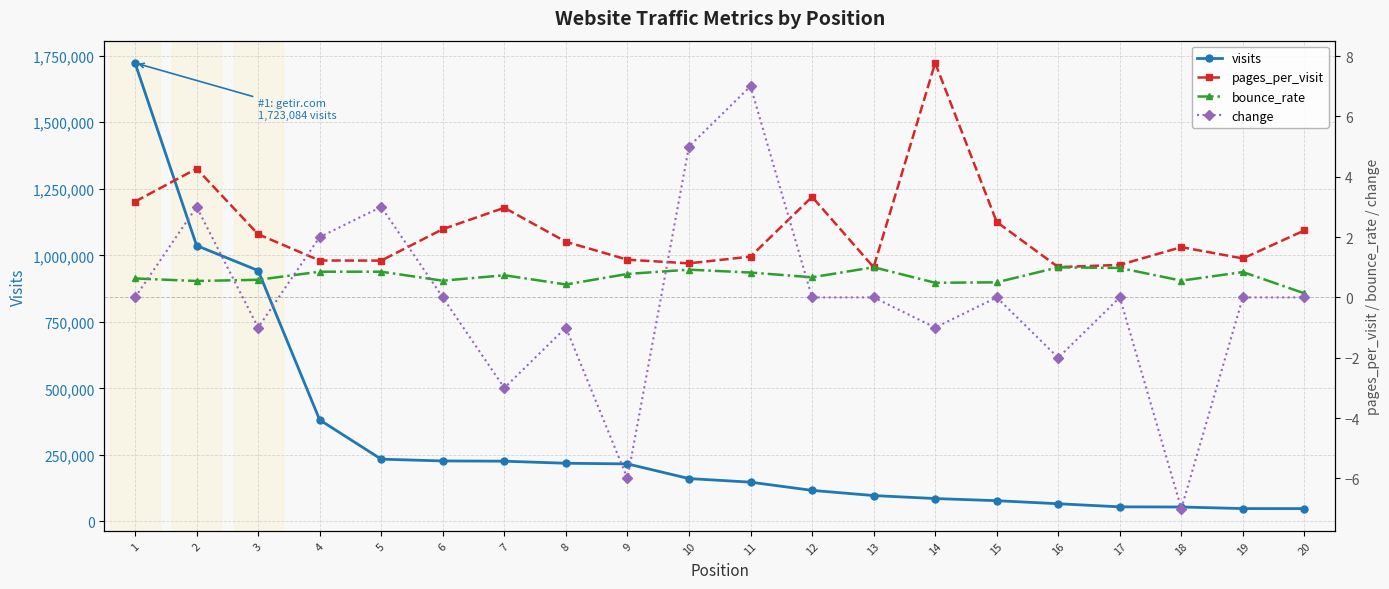

What is the spread (max minus min) of values at 16?

66038.0